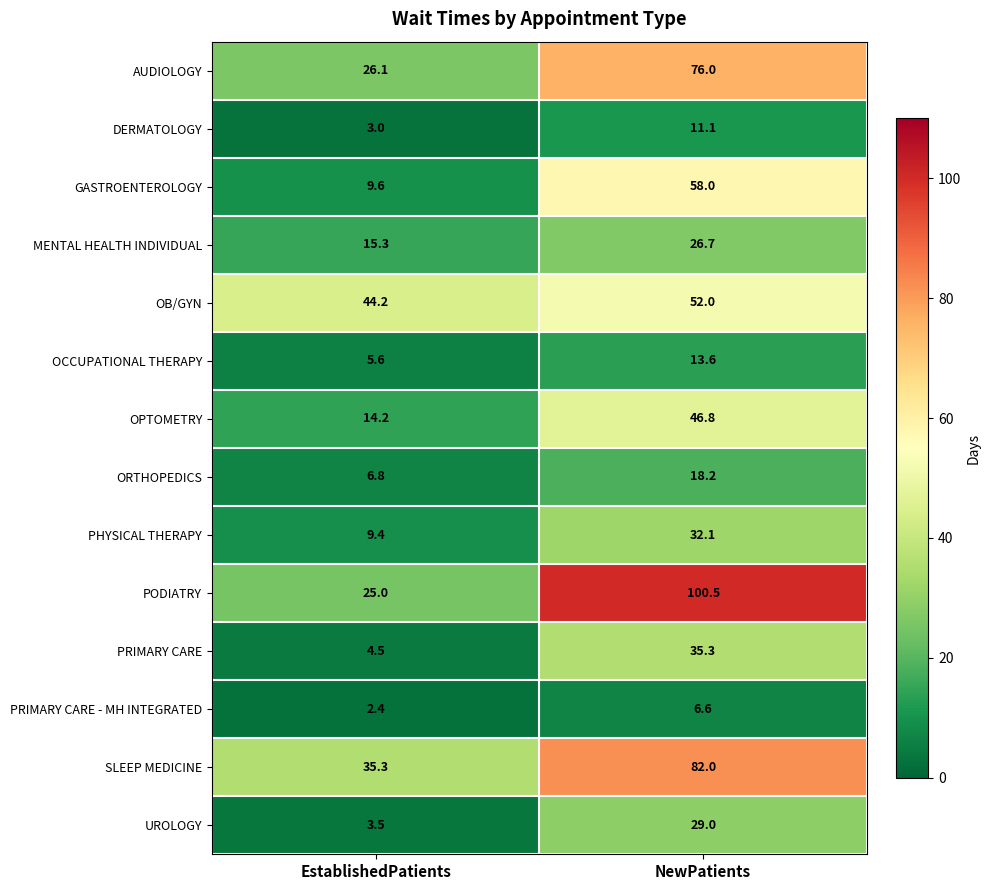

The DERMATOLOGY series shows 7.2 at NewPatients. True or false?

False